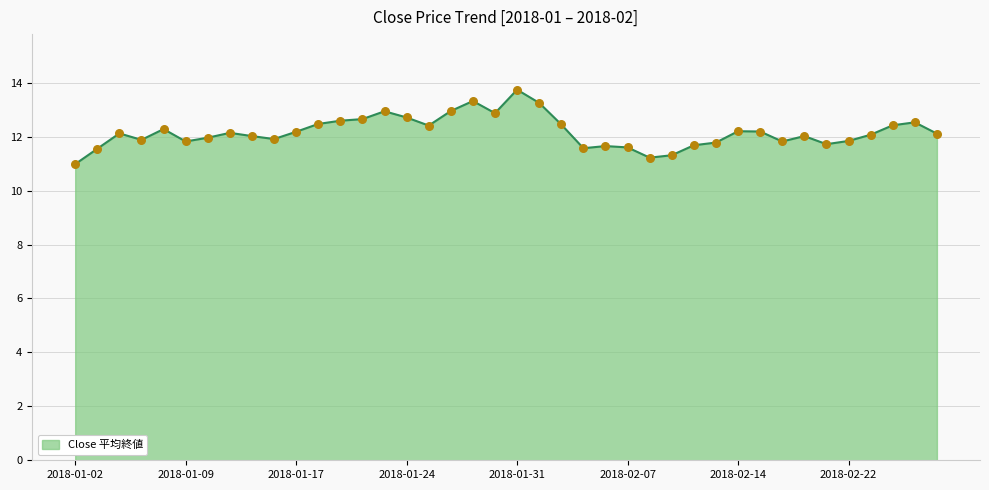

What is the difference between the maximum and minimum values?

2.8